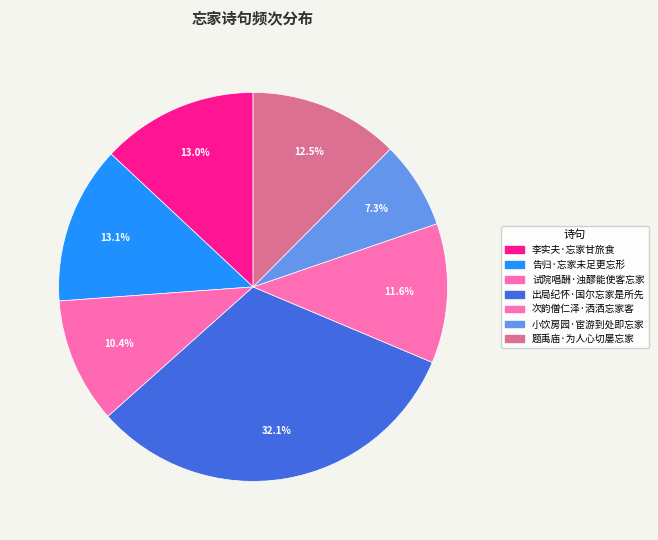

Count the number of slices in the pie.

7